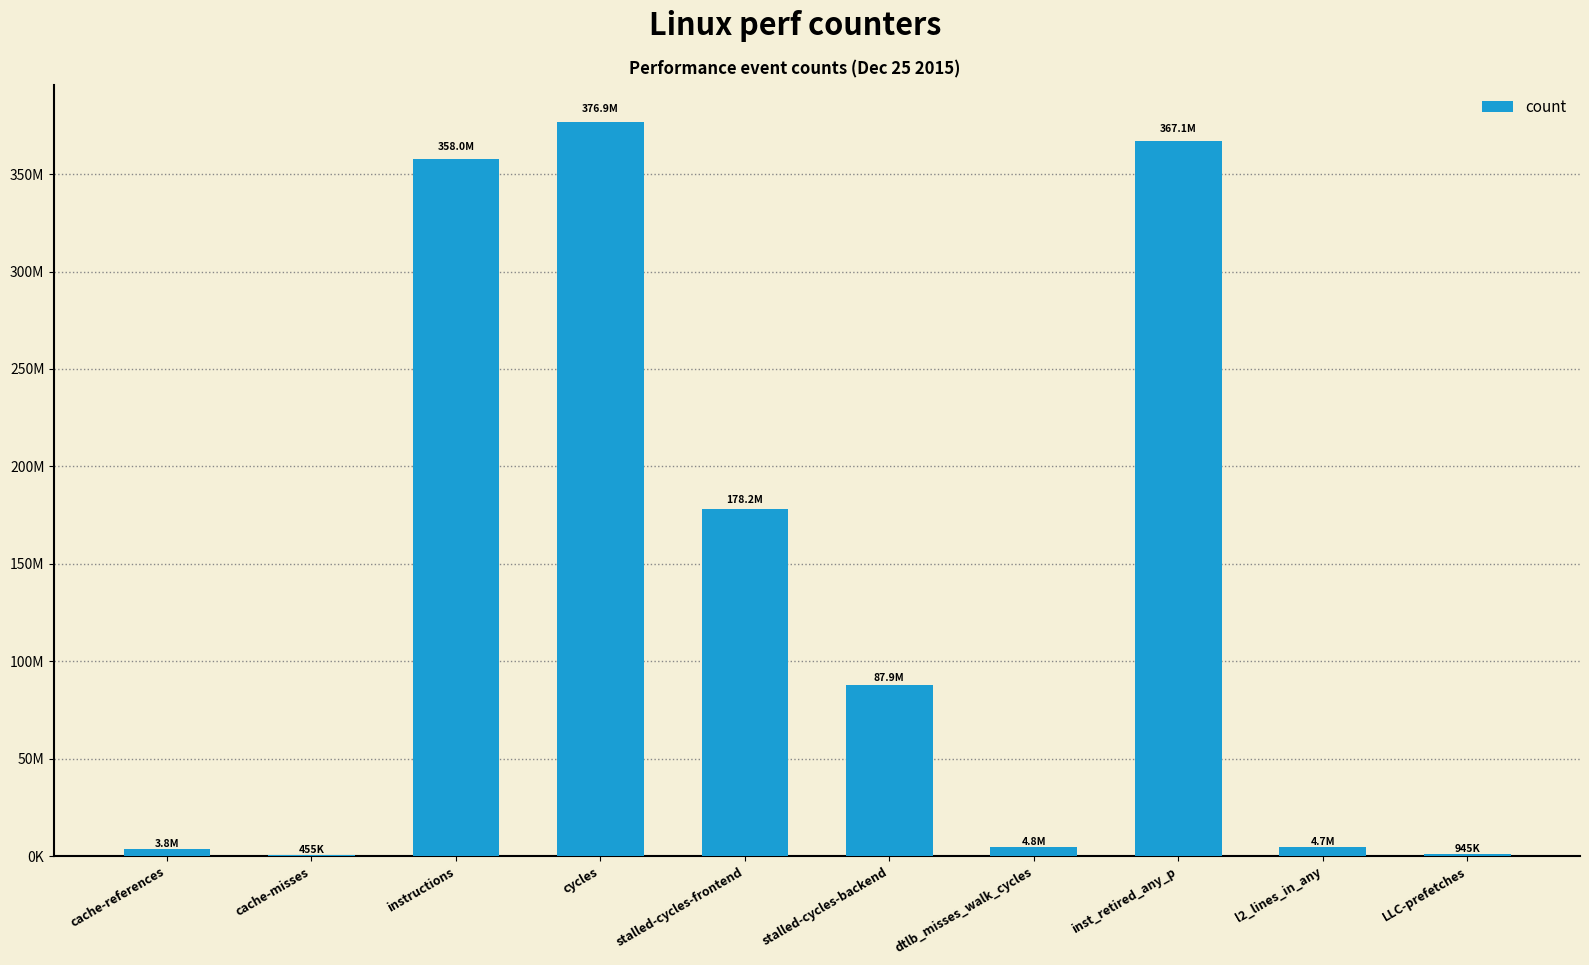

Reading right to left, transcribe all the data shown in this chart.

945378	4735969	367138648	4799544	87941615	178238863	376887493	357994952	454691	3786333